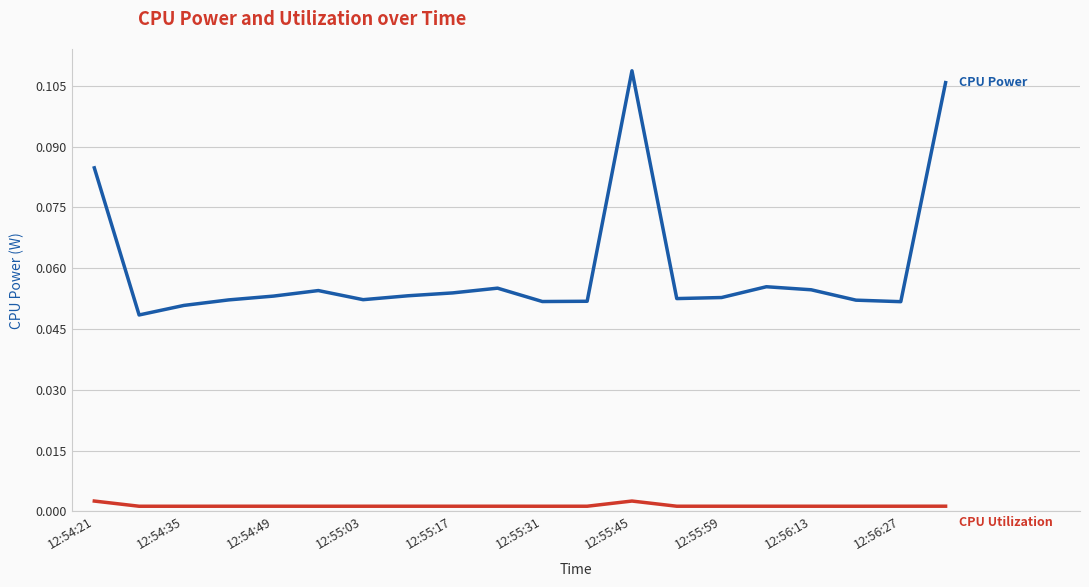

Which label corresponds to the largest value in the chart?

12:55:45